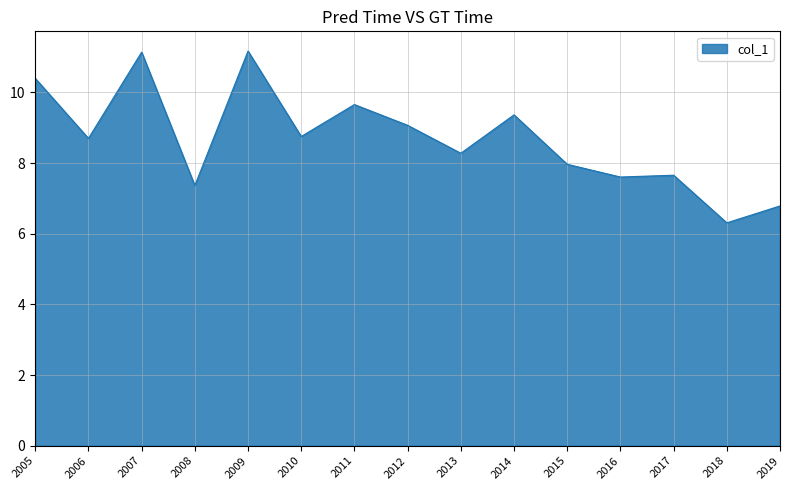

How many series are shown in this chart?

1